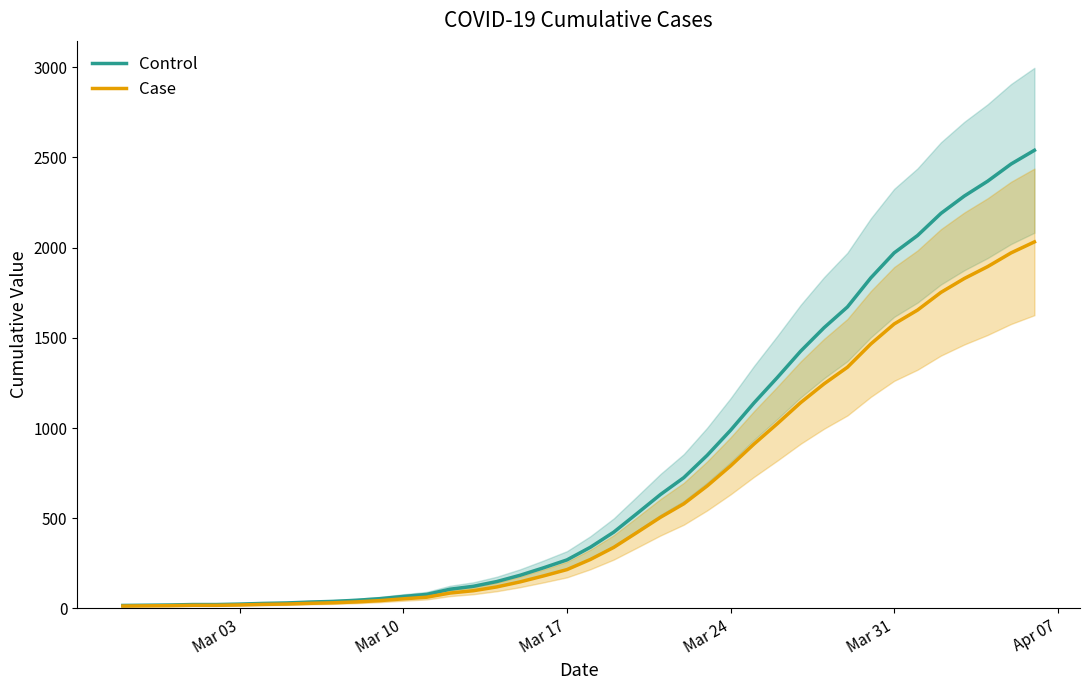

Does the chart have visible grid lines?

No